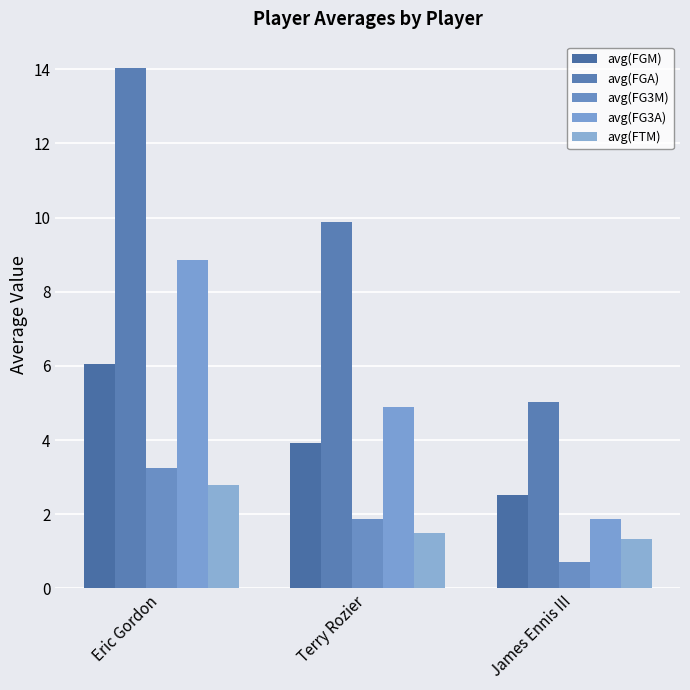

Which series has the largest total across all categories?

avg(FGA)